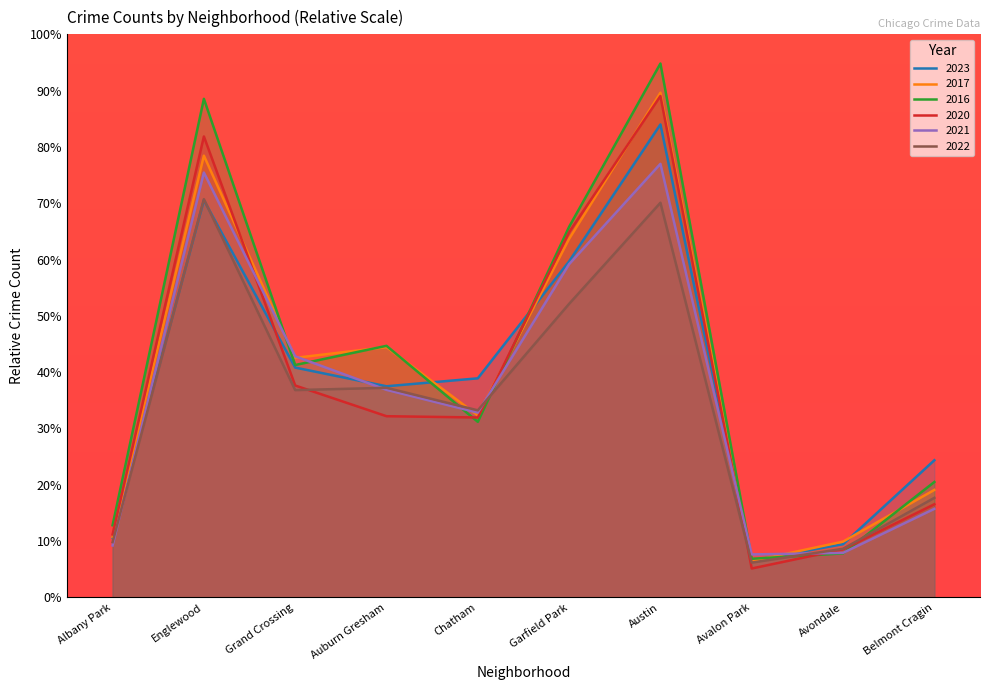

True or false: 2021 and 2016 cross at least once.

True